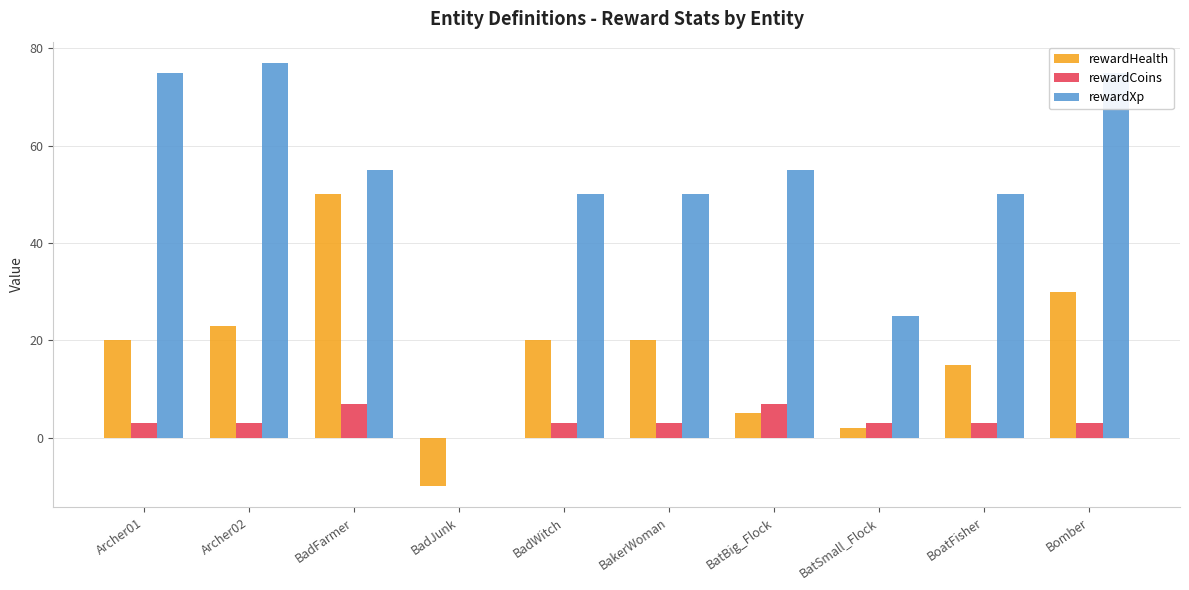

What is the sum of the rewardHealth values at BadJunk and BatSmall_Flock?

-8